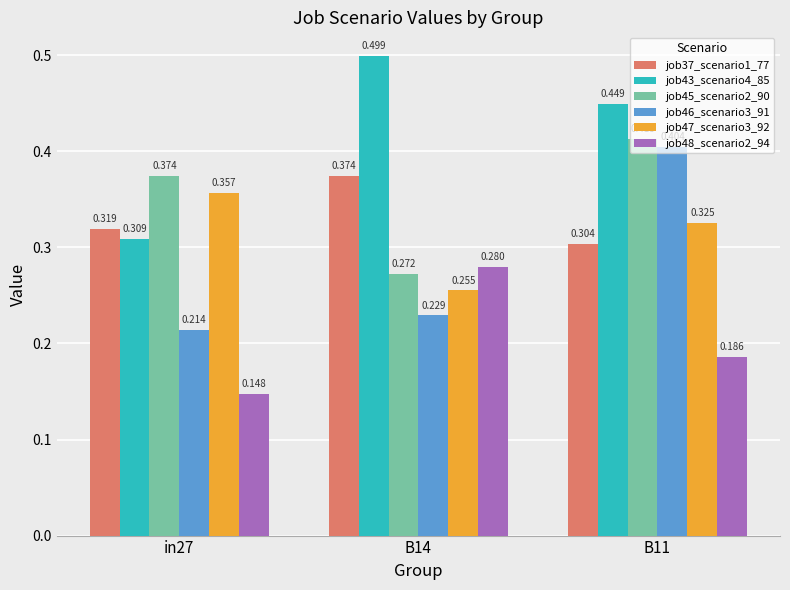

What is the maximum value shown in the chart?

0.5